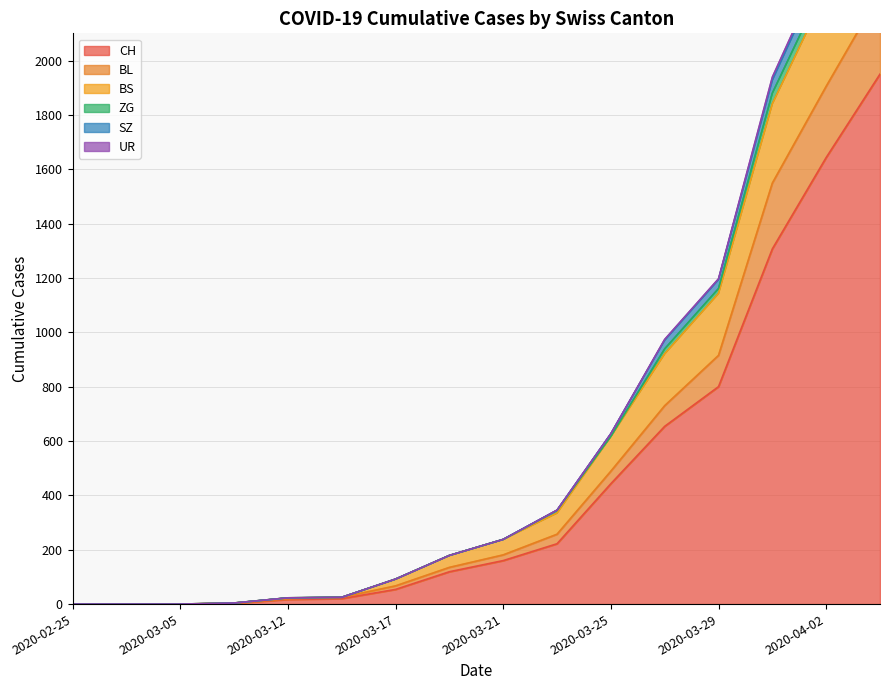

What is the label of the 6th point from the left?

2020-03-15